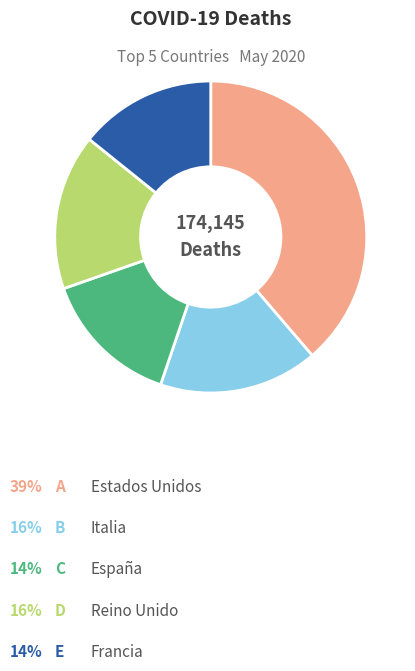

Does any single category account for the majority?

No